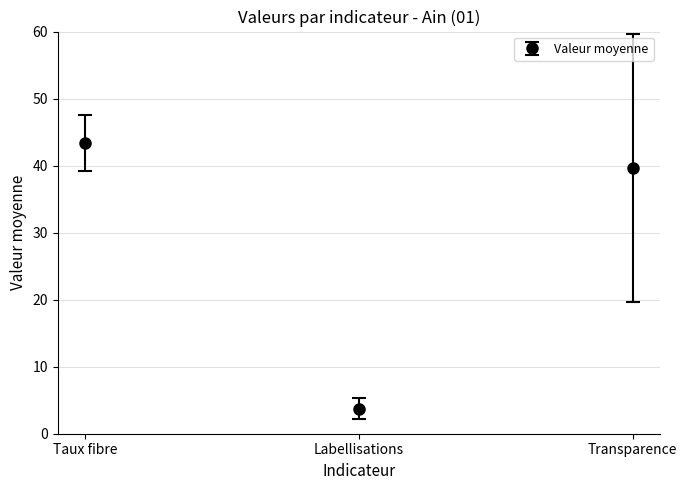

True or false: the data shows 13.4 at Transparence.

False